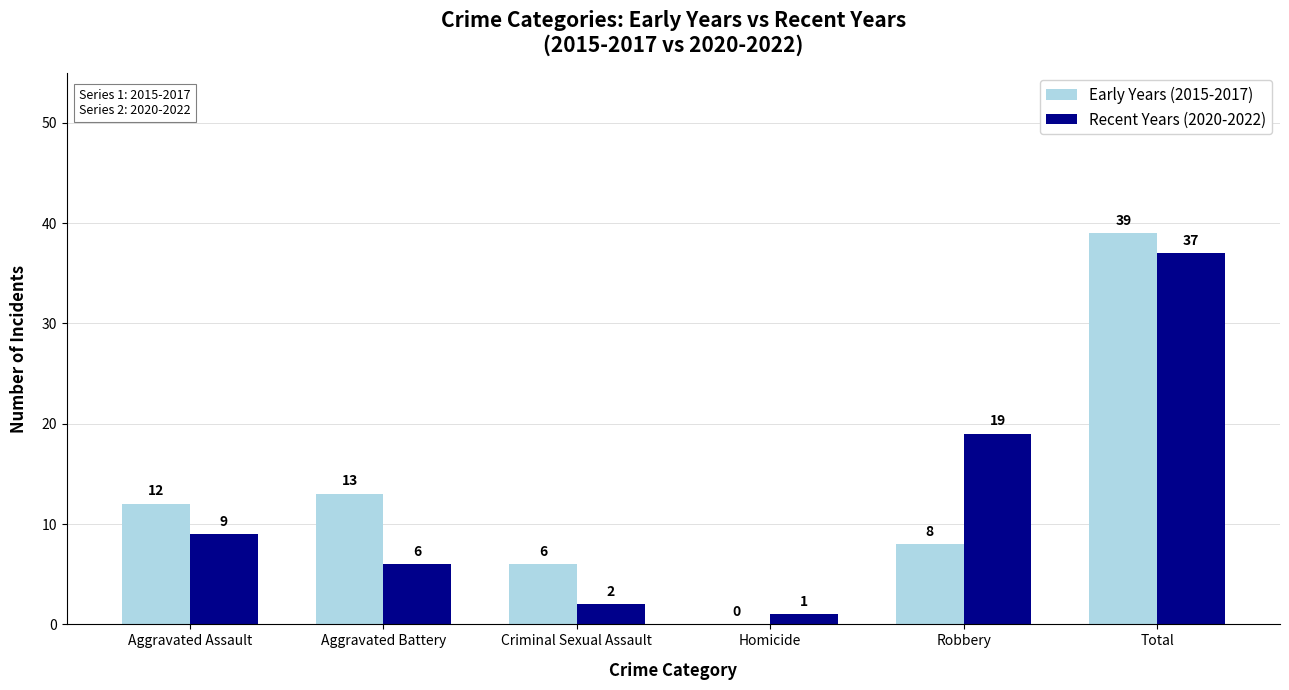

True or false: Early Years (2015-2017) has a value of 39 at Total.

True